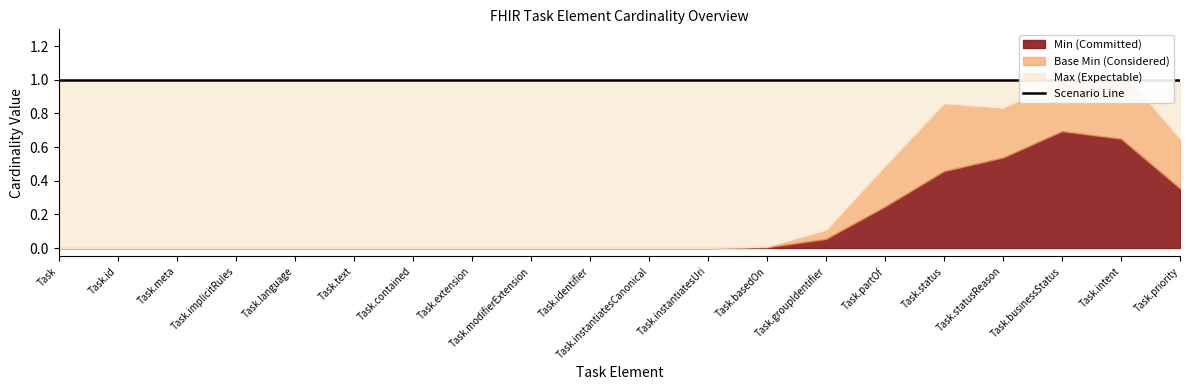

Count the Base Min values in the range 0 to 1.

20